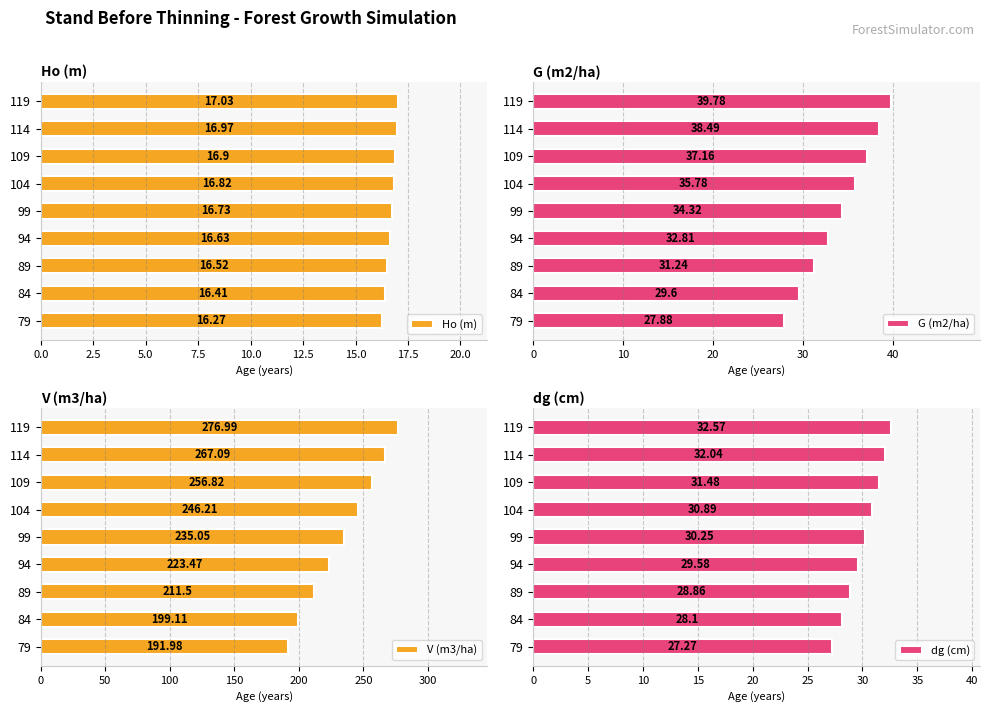

The dg (cm) series shows 42.9 at 119. True or false?

False